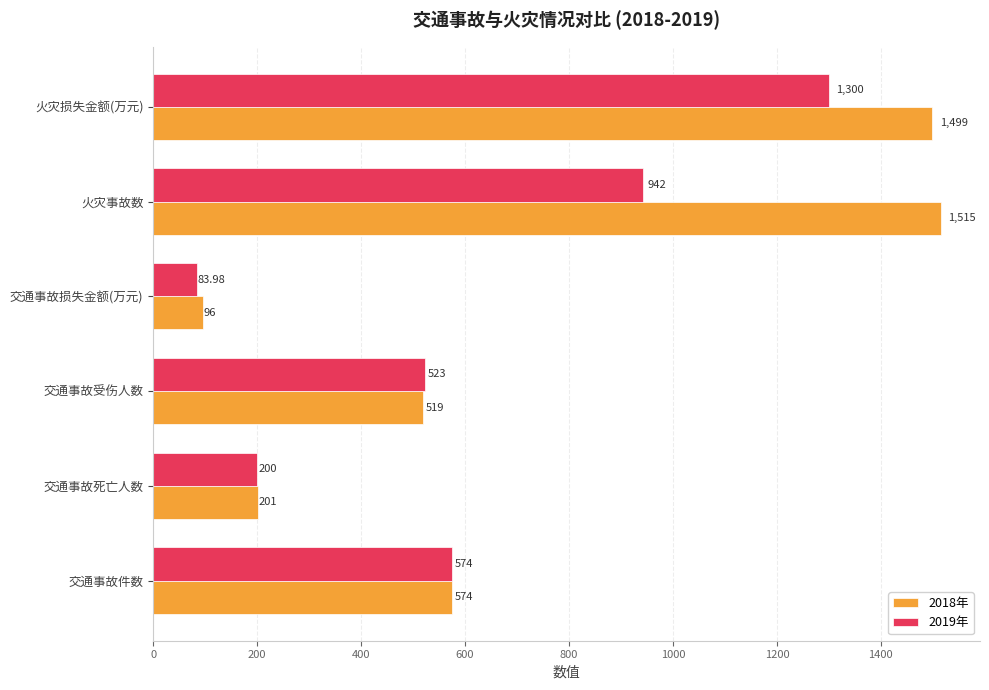

Where is 2019年 nearest to the value 691?

交通事故件数